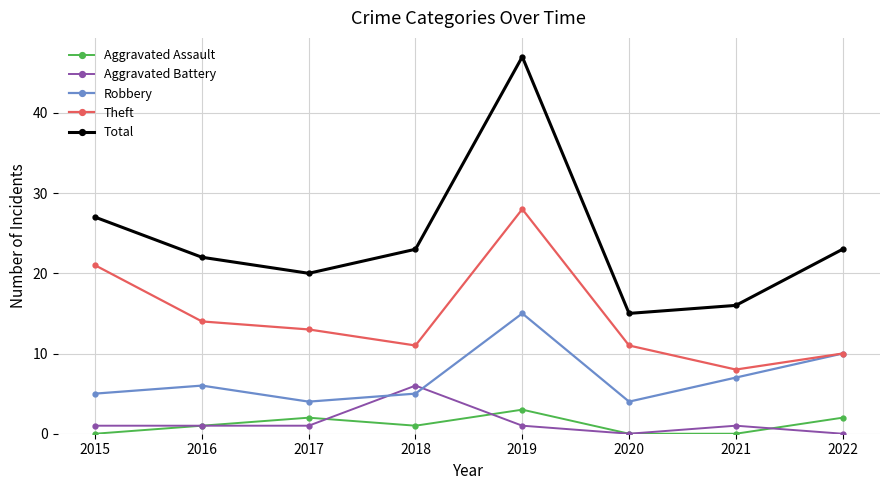

What is the difference between the highest and lowest values at 2021?

16